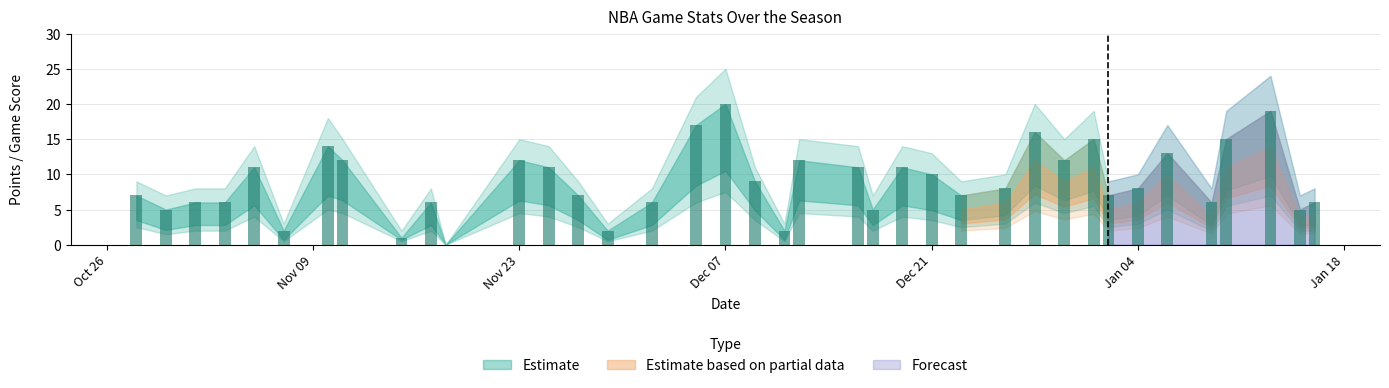

What is the greatest value displayed?

20